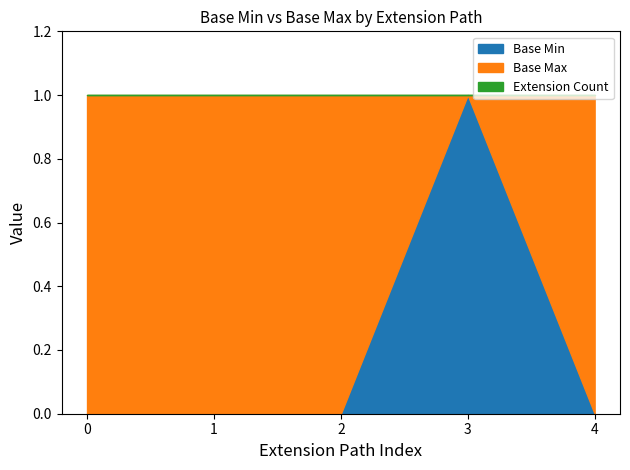

At which label does Base Min reach its peak?

3